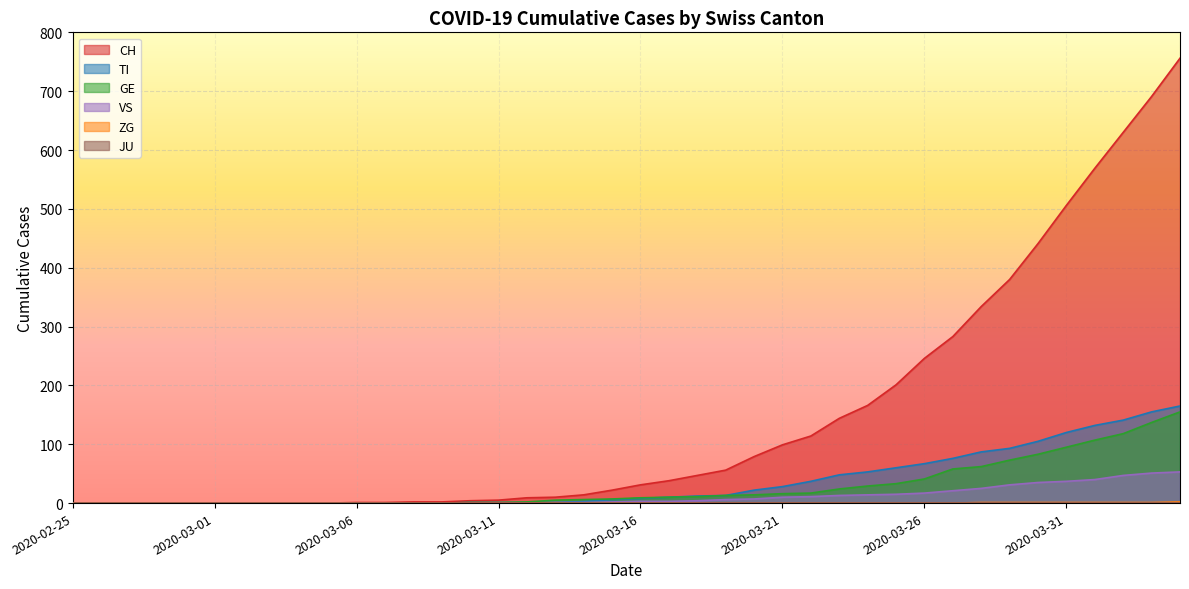

Which series has the largest range (max minus min)?

CH